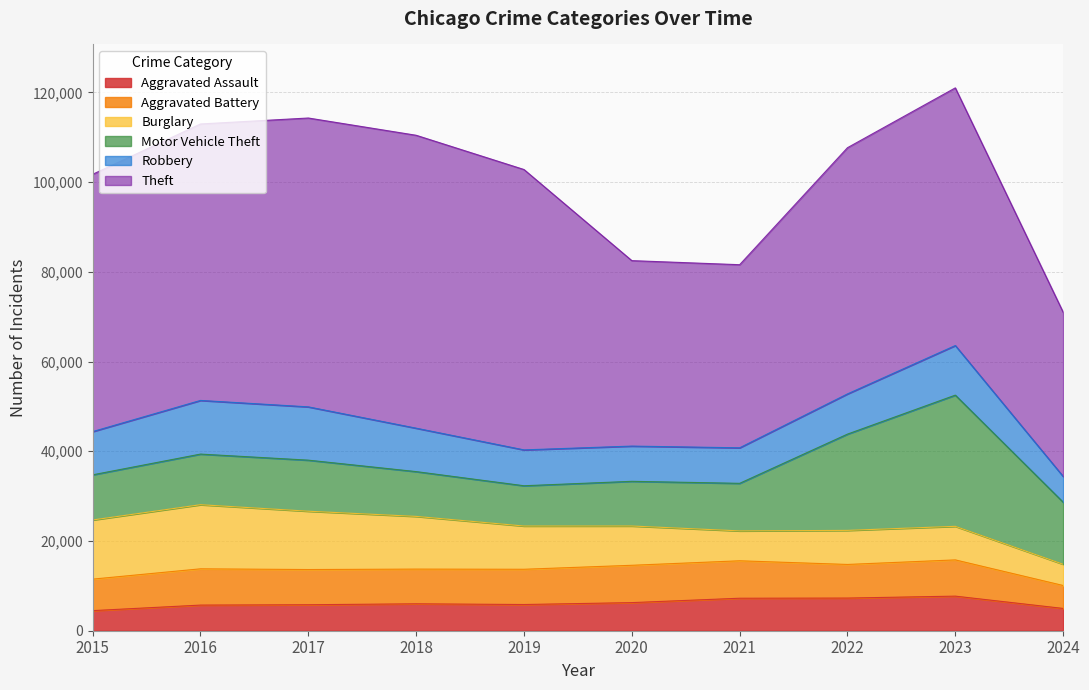

How many interior local peaks does the Robbery series have?

2